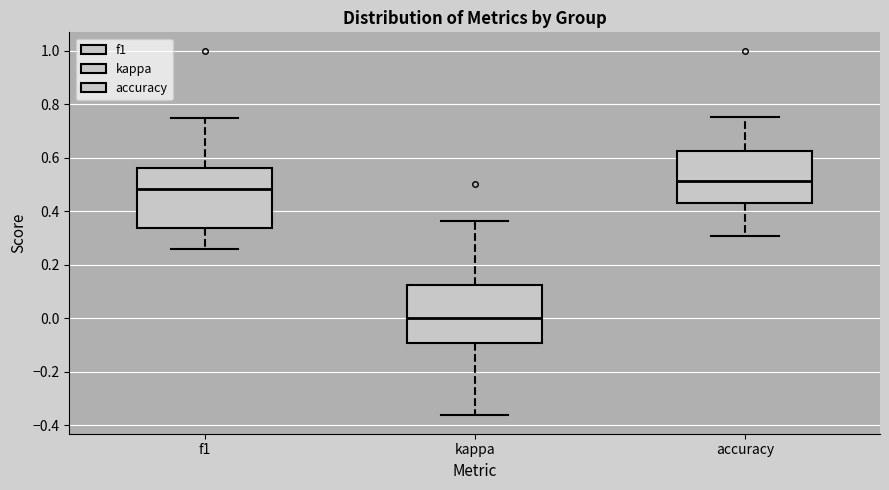

Where is the upper edge of the box for accuracy on the y-axis? The values are not printed on the chart, so give them approximately, as read against the axis.

0.62